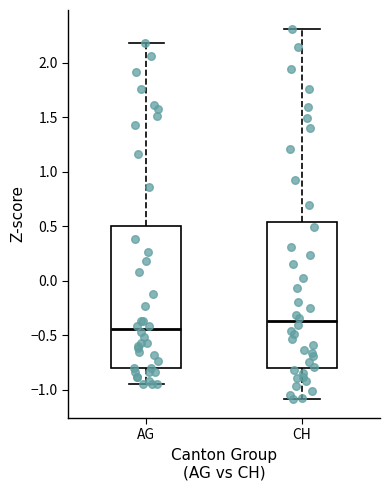

Reading left to right, transcribe this box plot: for each box, give where its median line is, the range the box spans, and where its two whiskers end, as read against the y-axis. The values are not printed on the chart, so give them approximately, as read against the axis.

AG: median -0.45, box -0.80 to 0.50, whiskers -0.95 to 2.20
CH: median -0.35, box -0.80 to 0.55, whiskers -1.10 to 2.30